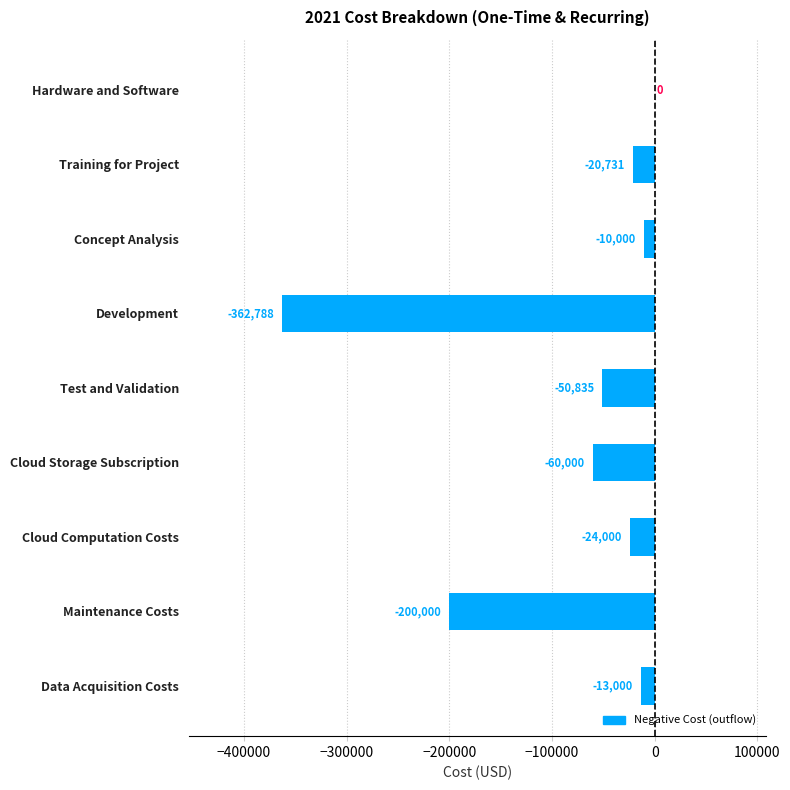

Which label corresponds to the largest value in the chart?

Hardware and Software